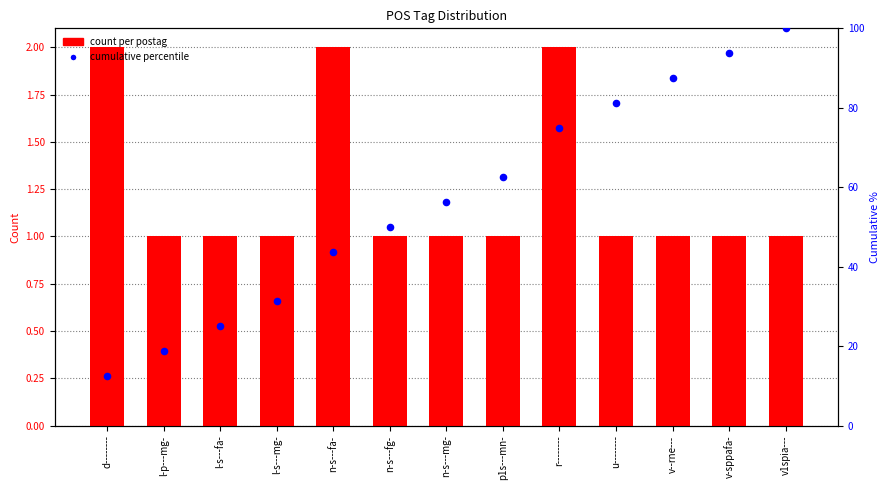

At how many categories does at least one series exceed 60?

6